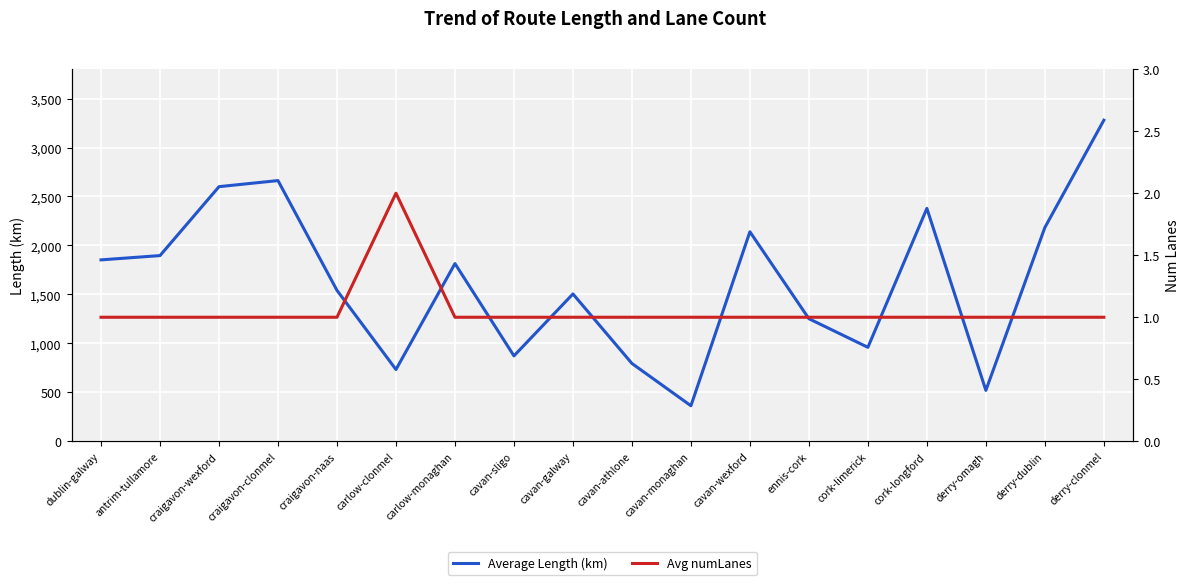

Reading left to right, what are all the values shown in this chart?

Average Length (km): dublin-galway=1852.6	antrim-tullamore=1896.3	craigavon-wexford=2600.2	craigavon-clonmel=2662.3	craigavon-naas=1541.3	carlow-clonmel=733.0	carlow-monaghan=1814.7	cavan-sligo=872.2	cavan-galway=1504.7	cavan-athlone=794.7	cavan-monaghan=362.9	cavan-wexford=2139.6	ennis-cork=1251.7	cork-limerick=959.6	cork-longford=2378.1	derry-omagh=520.0	derry-dublin=2183.0	derry-clonmel=3278.8
Avg numLanes: dublin-galway=1.0	antrim-tullamore=1.0	craigavon-wexford=1.0	craigavon-clonmel=1.0	craigavon-naas=1.0	carlow-clonmel=2.0	carlow-monaghan=1.0	cavan-sligo=1.0	cavan-galway=1.0	cavan-athlone=1.0	cavan-monaghan=1.0	cavan-wexford=1.0	ennis-cork=1.0	cork-limerick=1.0	cork-longford=1.0	derry-omagh=1.0	derry-dublin=1.0	derry-clonmel=1.0